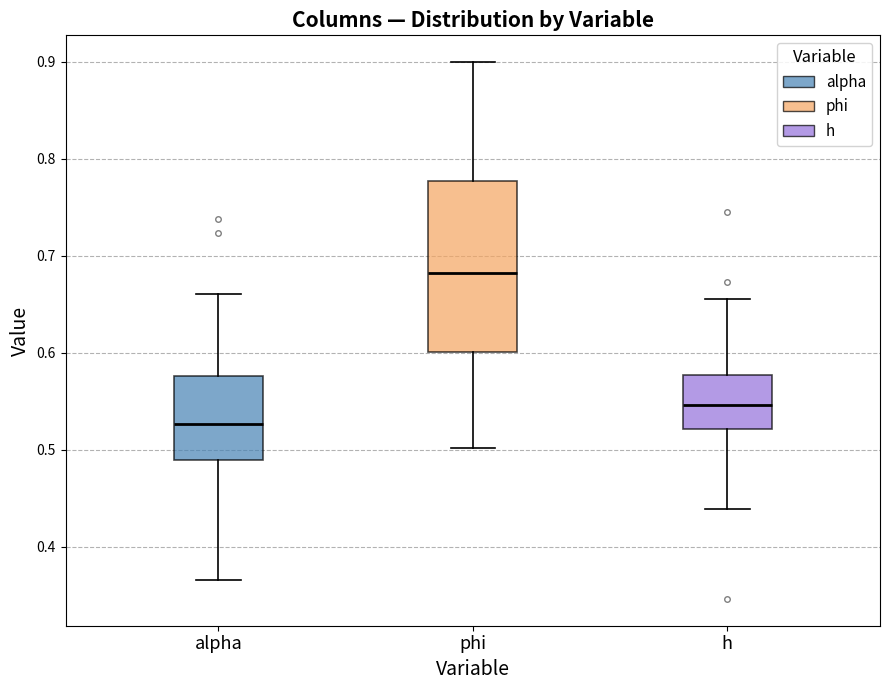

Comparing the boxes themselves (not the whiskers), which one is the tallest?

phi